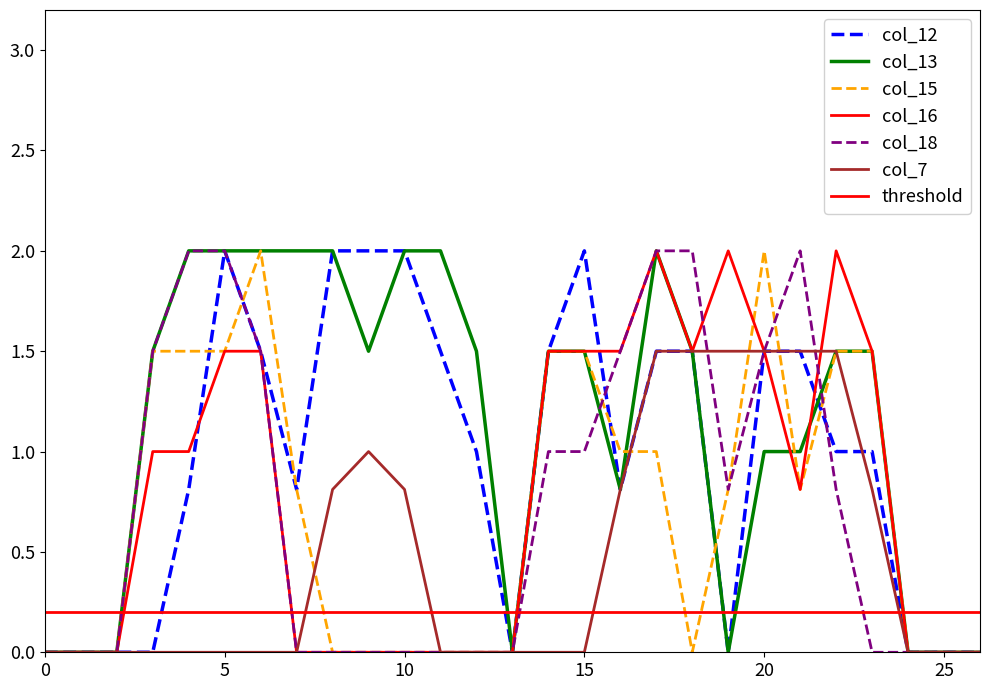

Is the value of col_12 at 1 greater than the value of col_18 at 26?

No